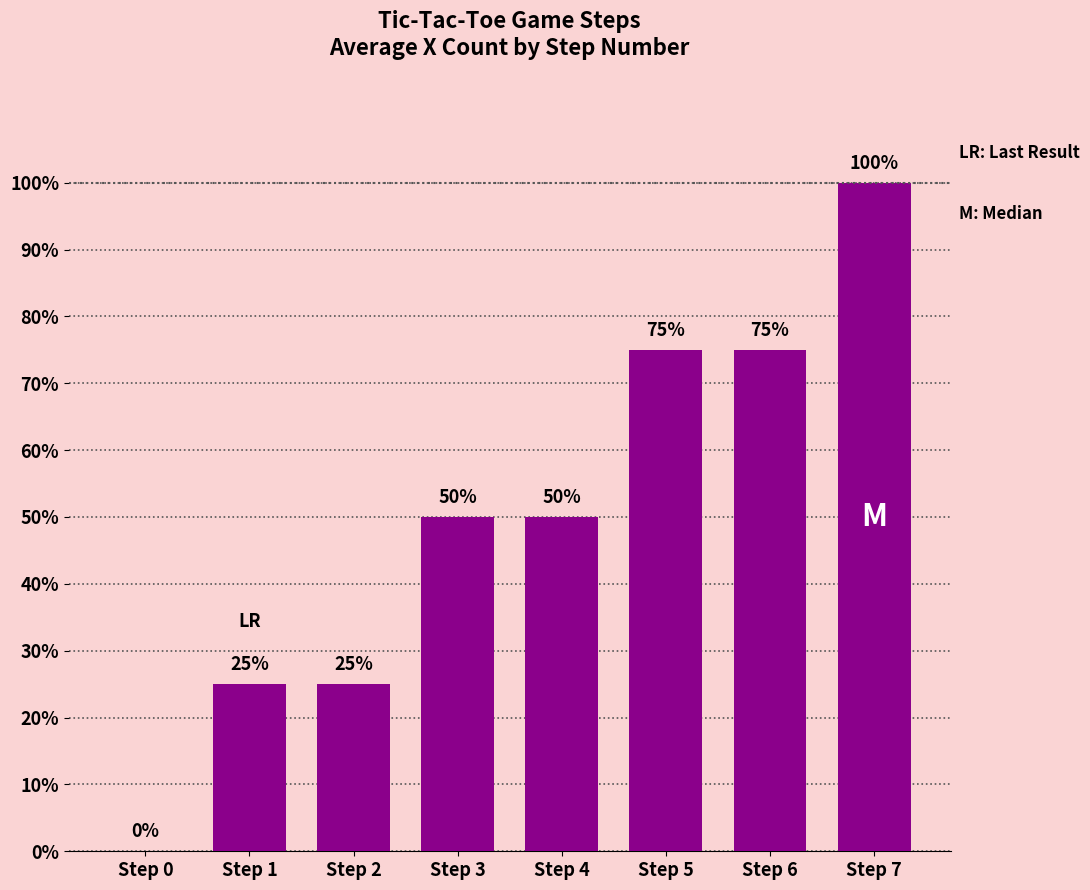

What is the ratio of the value at Step 2 to the value at Step 4?

0.5